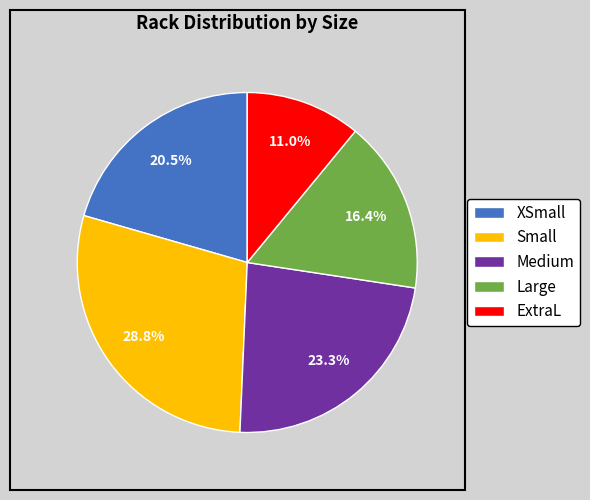

Combined, what portion of the pie is Small and Medium?

52.1%